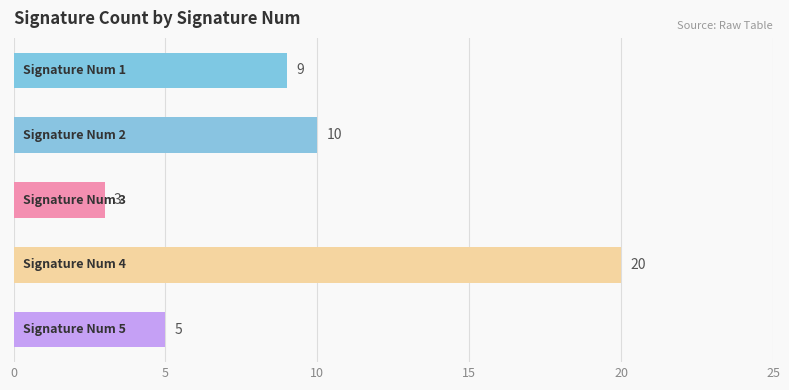

What is the average value?

9